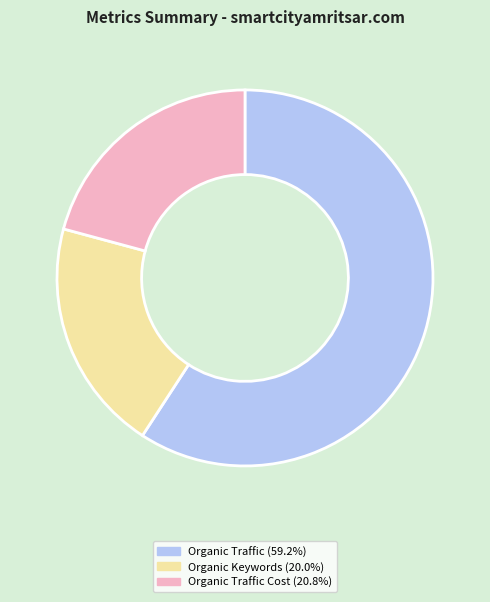

What is the ratio of the value at Organic Traffic (59.2%) to the value at Organic Traffic Cost (20.8%)?

2.8